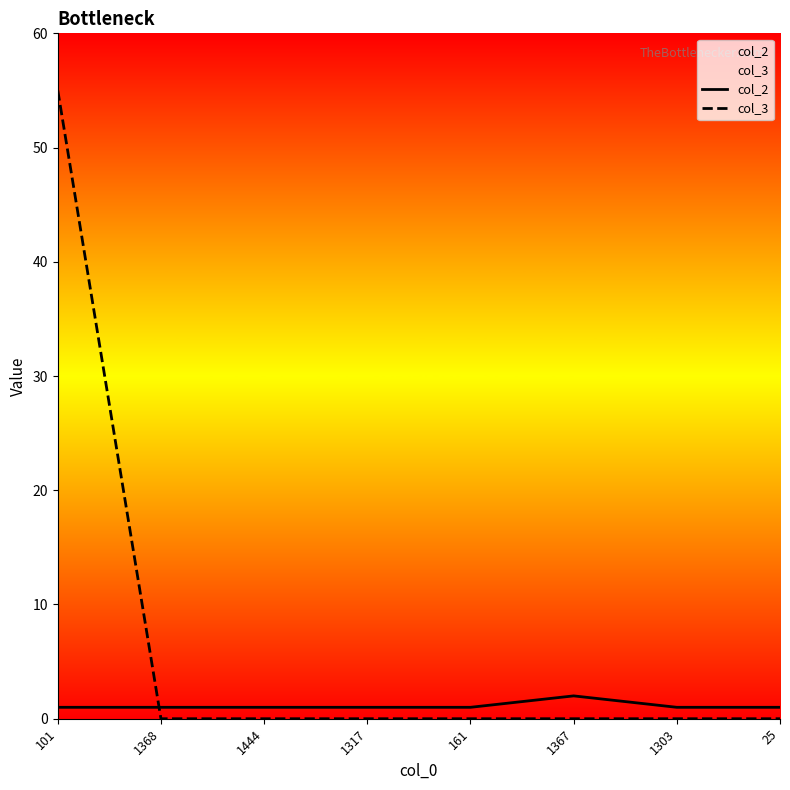

At which category is the sum across all series the highest?

101